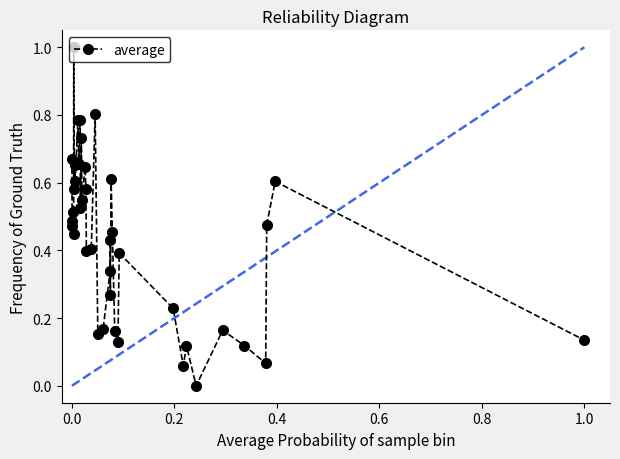

What is the difference between the maximum and second lowest values?

0.9